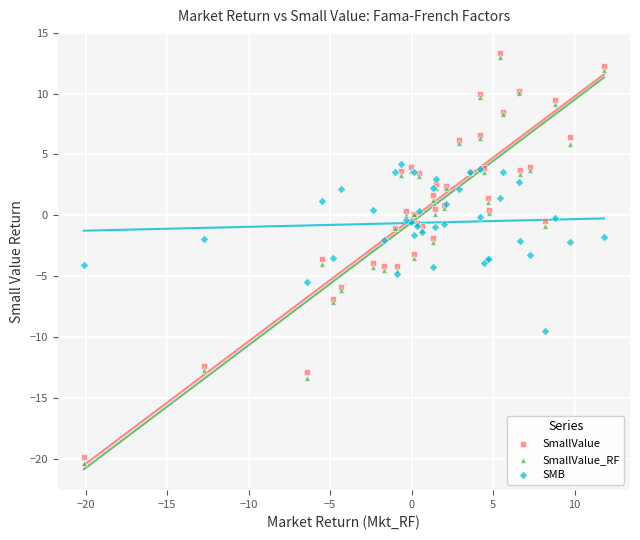

Which series contains the lowest Y value?

SmallValue_RF